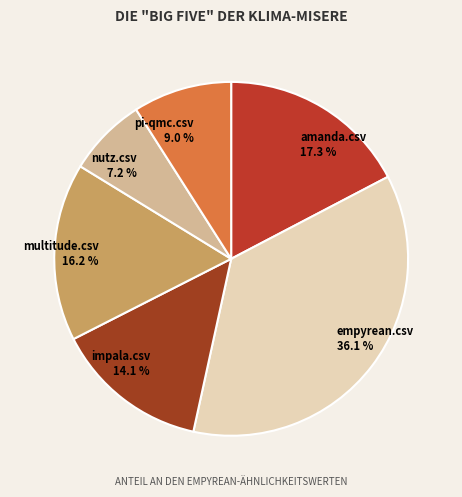

Do pi-qmc.csv and impala.csv together represent more than half of the pie?

No